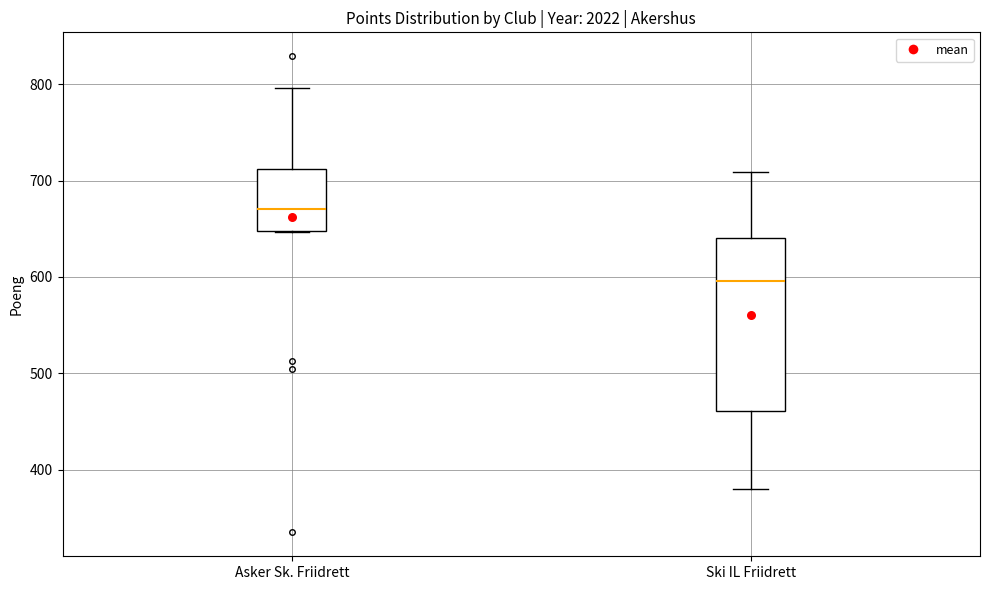

Reading left to right, transcribe this box plot: for each box, give where its median line is, the range the box spans, and where its two whiskers end, as read against the y-axis. The values are not printed on the chart, so give them approximately, as read against the axis.

Asker Sk. Friidrett: median 670, box 650 to 710, whiskers 650 to 800
Ski IL Friidrett: median 600, box 460 to 640, whiskers 380 to 710